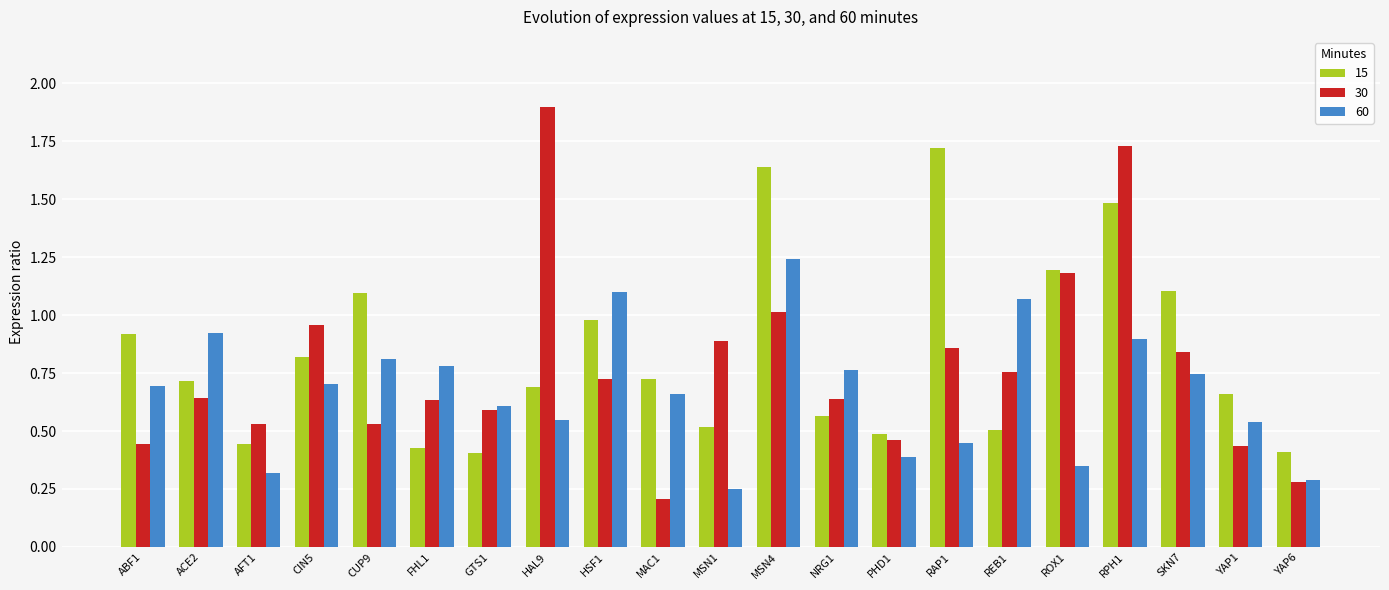

Rank the series by their average value, from lowest to highest.

60, 30, 15